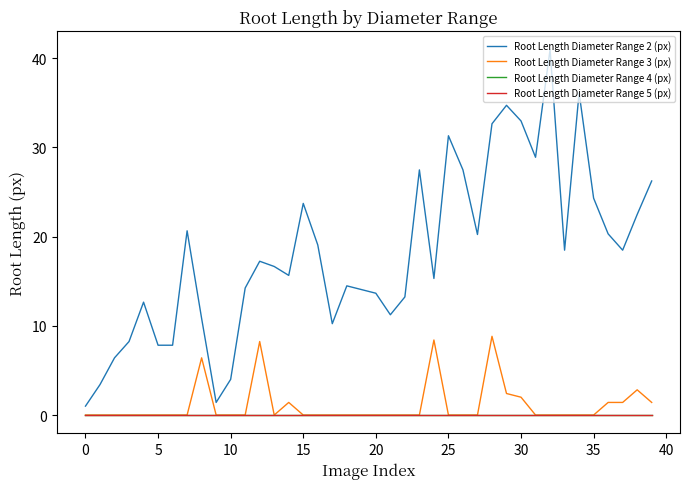

At how many categories does at least one series exceed 21?

13